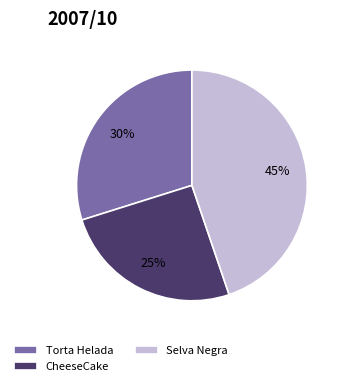

To the nearest percent, what is the combined percentage of Torta Helada and CheeseCake?

55%